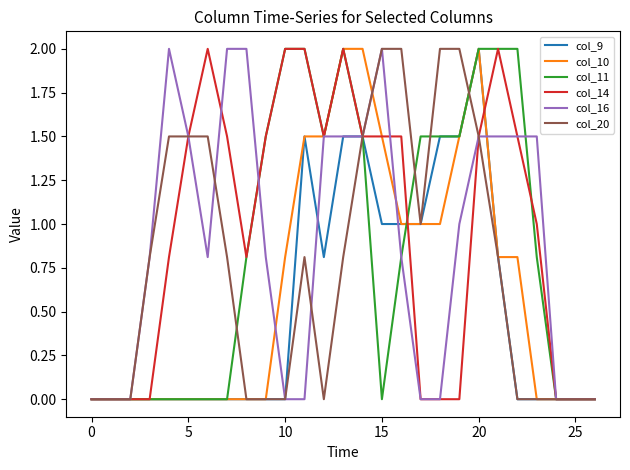

What is the highest value of the col_9 series?

2.0